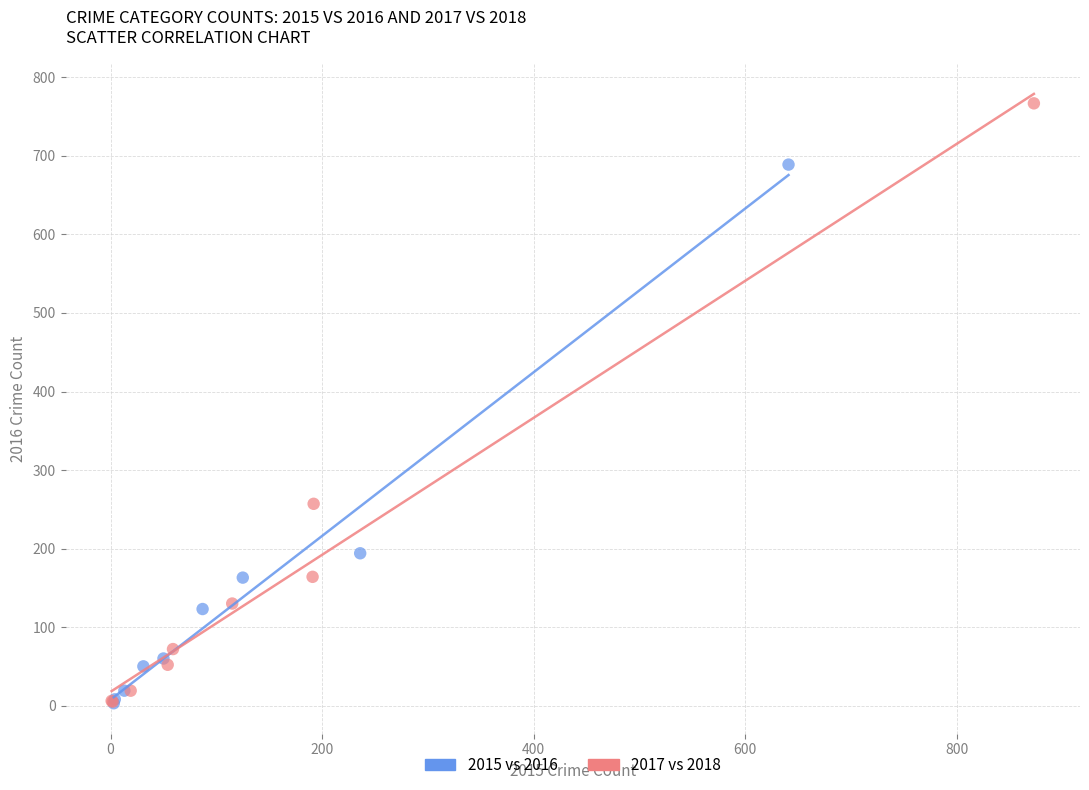

Which series reaches the maximum Y coordinate?

2017 vs 2018